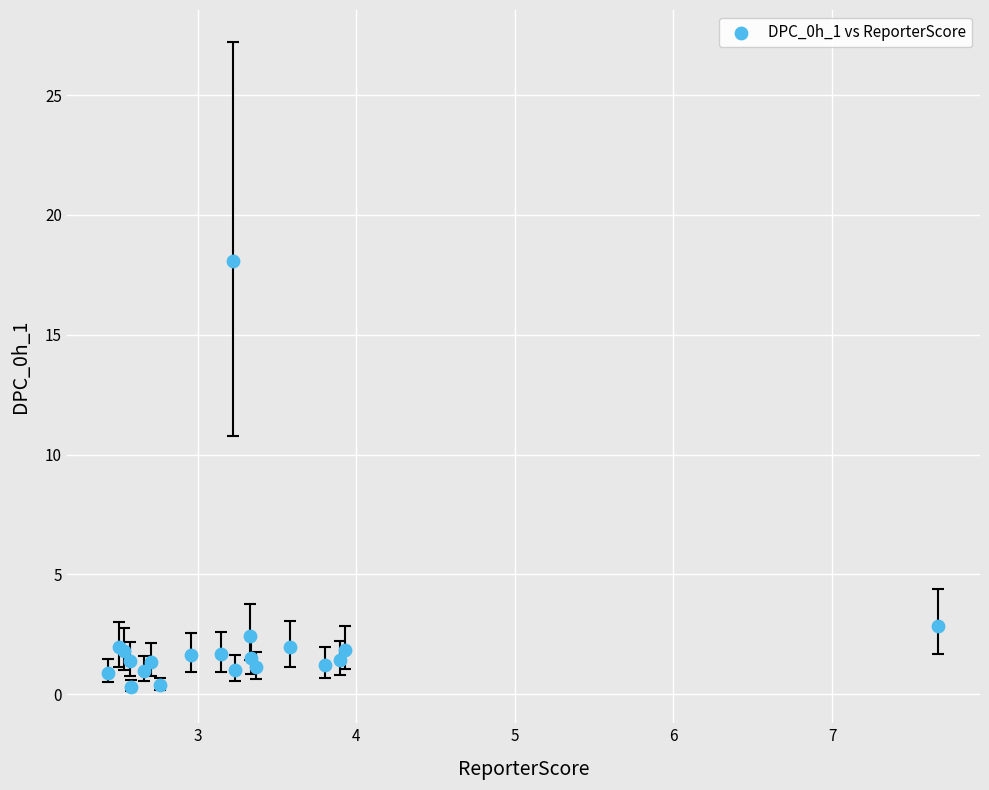

What Y value in the scatter plot is closest to 9?

2.9